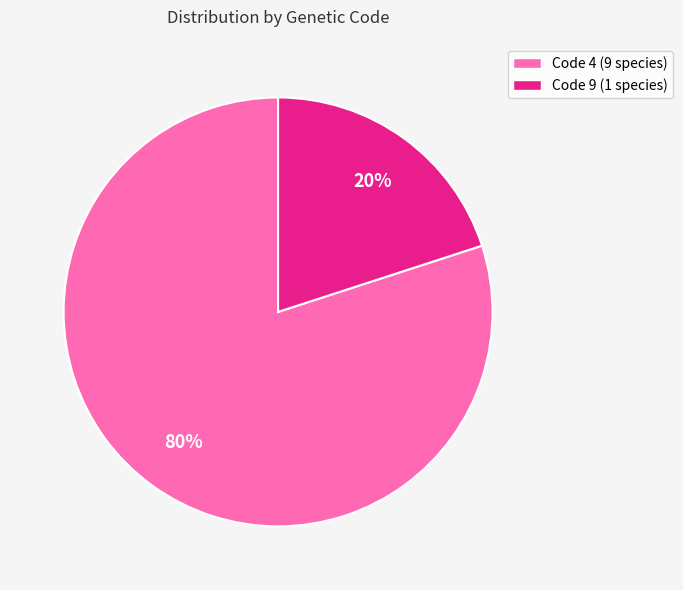

The Code 9 (1 species) slice represents 34% of the pie. True or false?

False